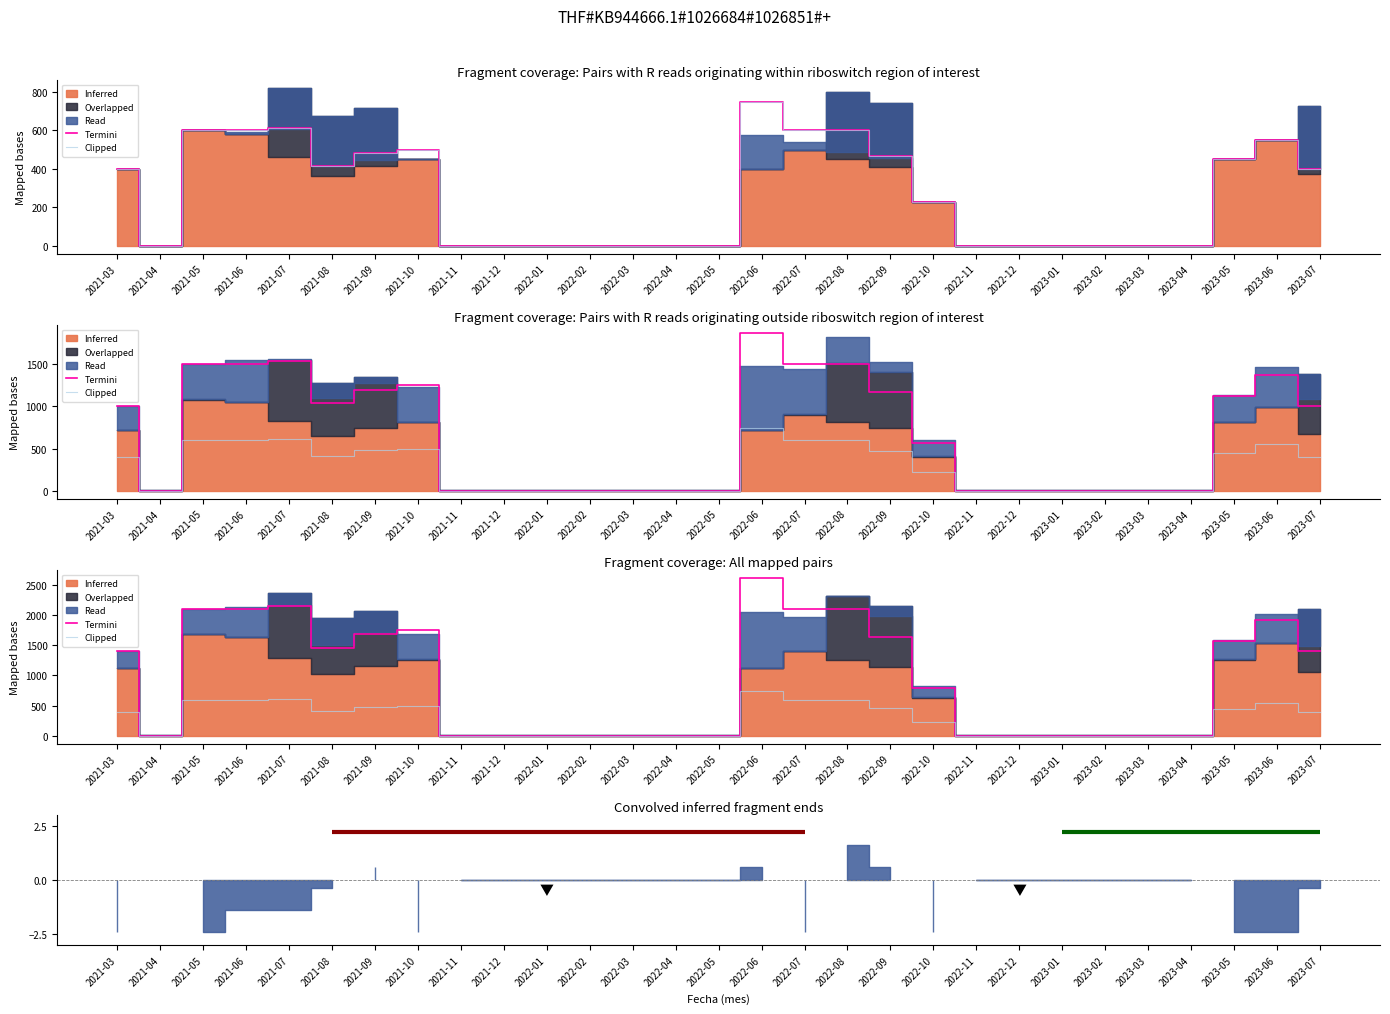

Reading left to right, what are all the values shown in this chart?

Termini: 1400.0	0.0	2100.0	2100.0	2149.0	1449.0	1680.0	1750.0	0.0	0.0	0.0	0.0	0.0	0.0	0.0	2618.0	2100.0	2100.0	1634.5	787.5	0.0	0.0	0.0	0.0	0.0	0.0	1575.0	1925.0	1400.0
Clipped: 400.0	0.0	600.0	600.0	614.0	414.0	480.0	500.0	0.0	0.0	0.0	0.0	0.0	0.0	0.0	748.0	600.0	600.0	467.0	225.0	0.0	0.0	0.0	0.0	0.0	0.0	450.0	550.0	400.0